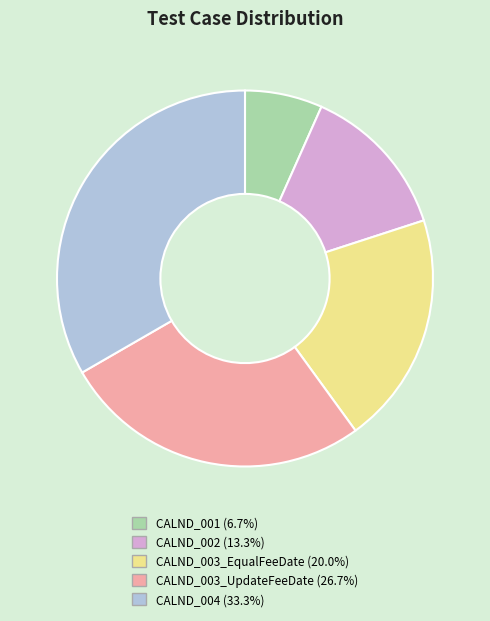

Between CALND_002 and CALND_003_EqualFeeDate, which is larger?

CALND_003_EqualFeeDate